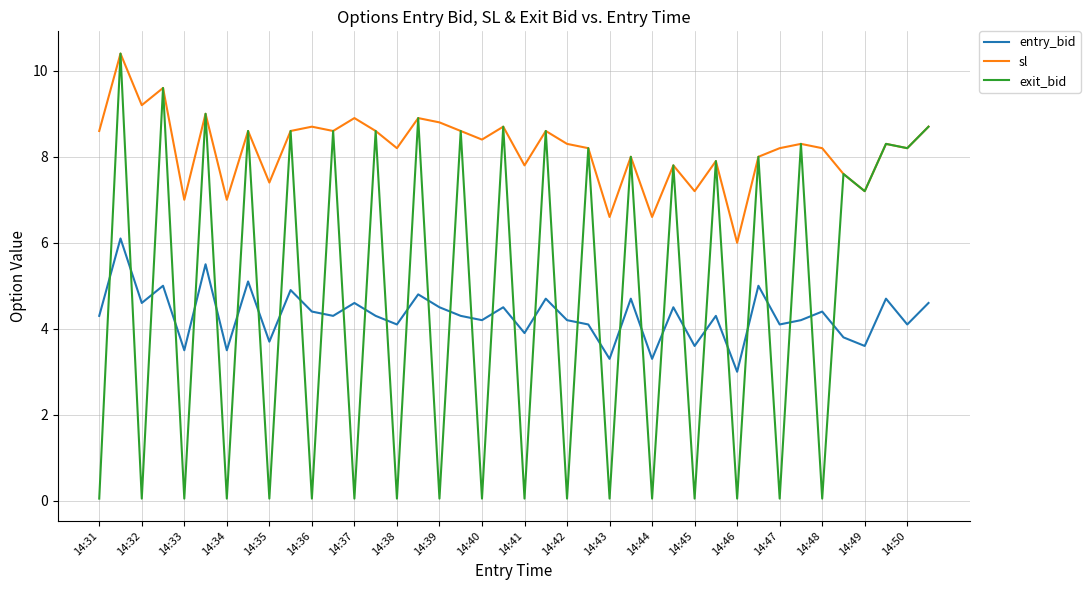

True or false: entry_bid and sl cross at least once.

False